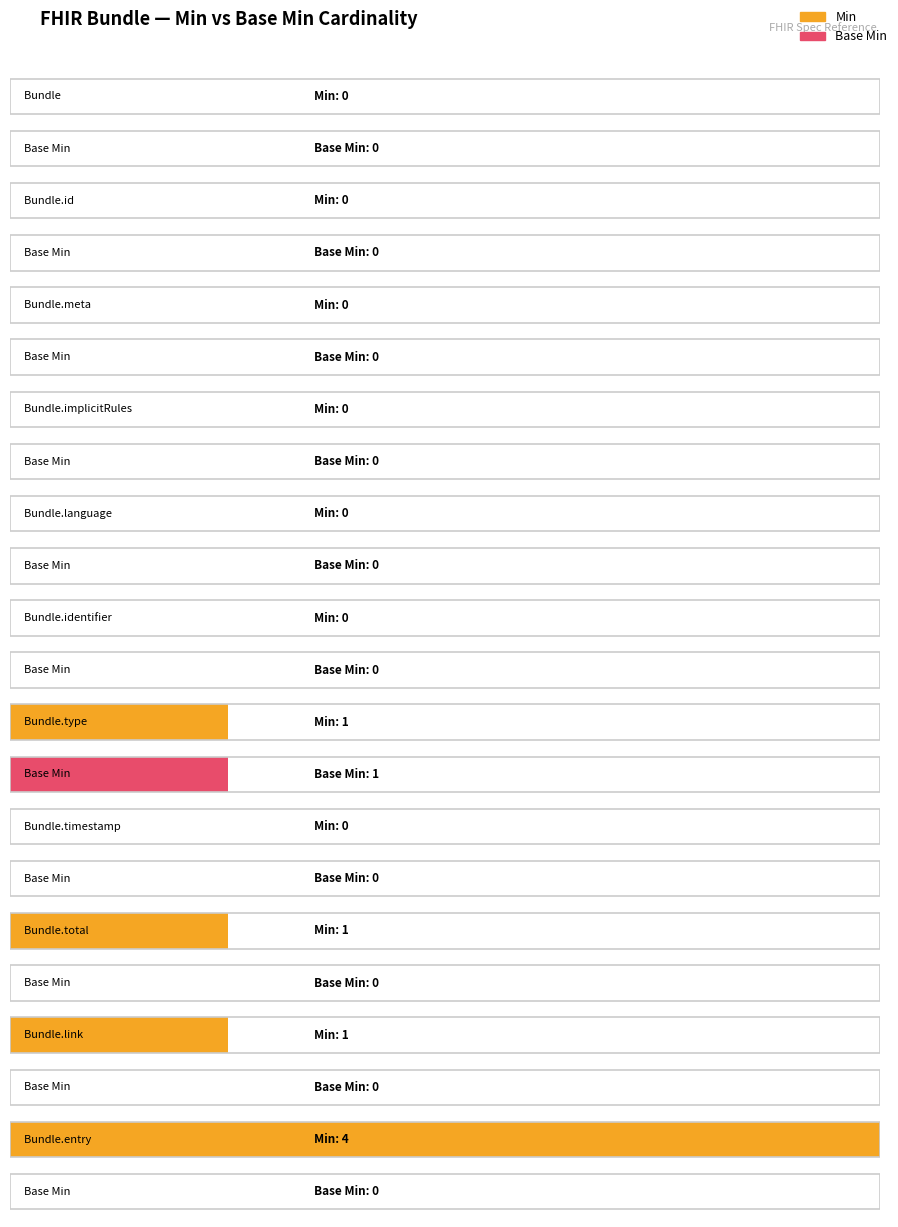

Rank the series by their maximum value, from highest to lowest.

Min, Base Min